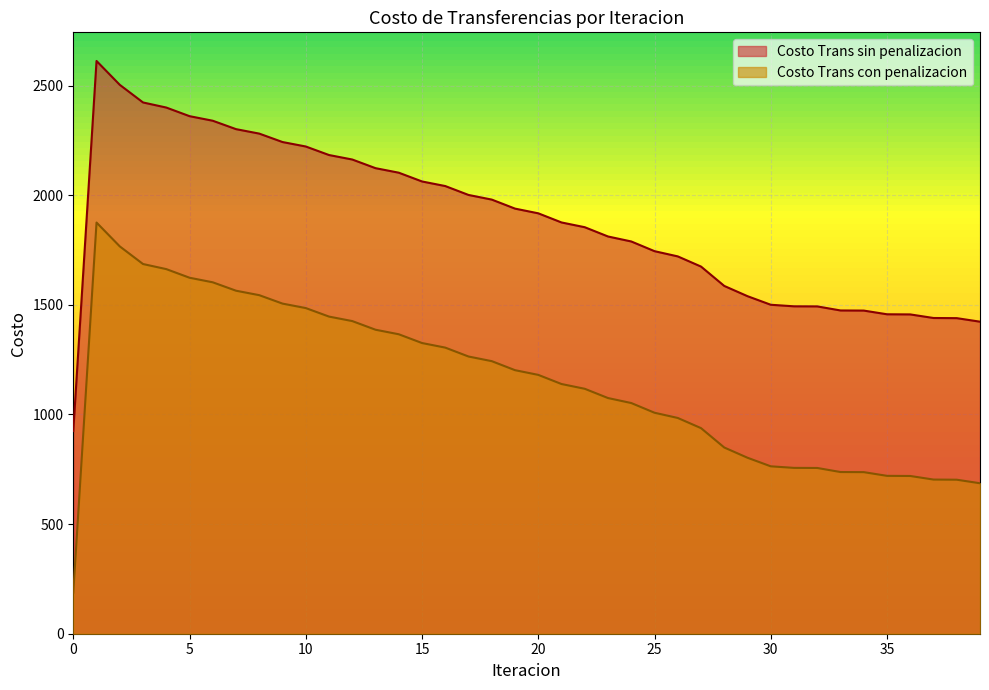

At which category is the sum across all series the highest?

1